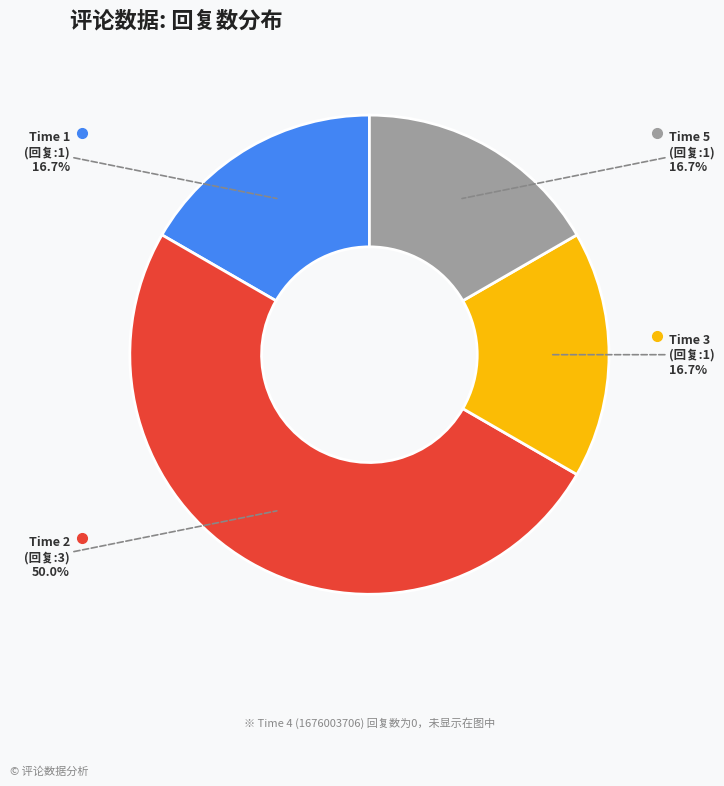

How many slices are in this pie chart?

4